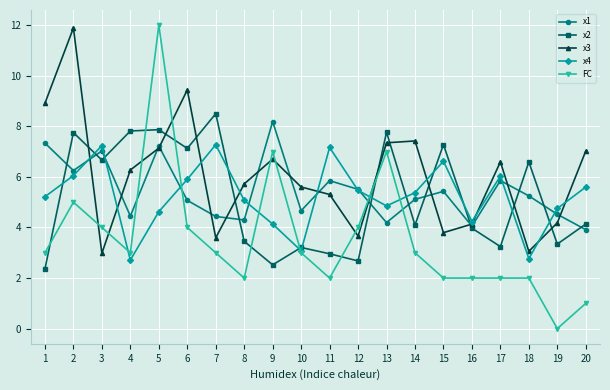

What is the value of the x4 point at the 2nd from the left?

6.1